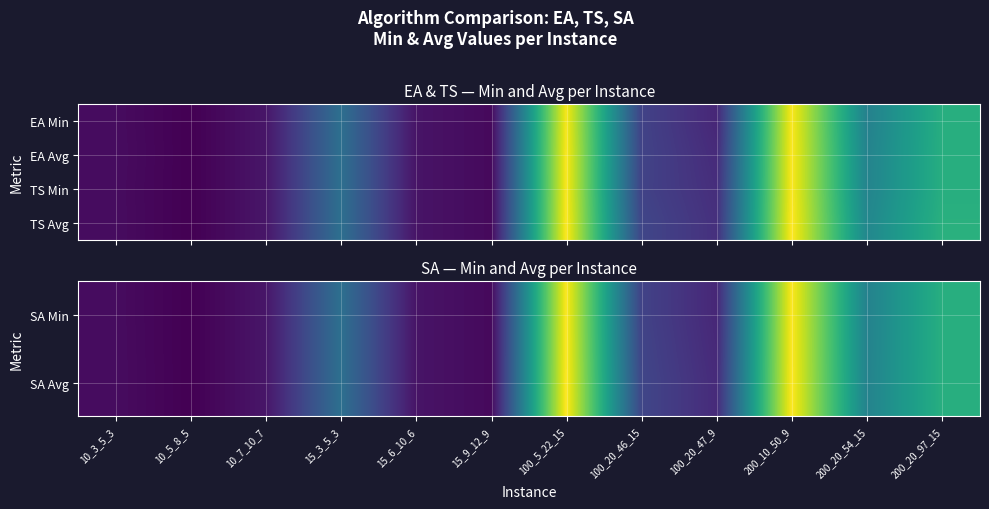

True or false: SA Avg has a value of 39.9 at 15_6_10_6.

False